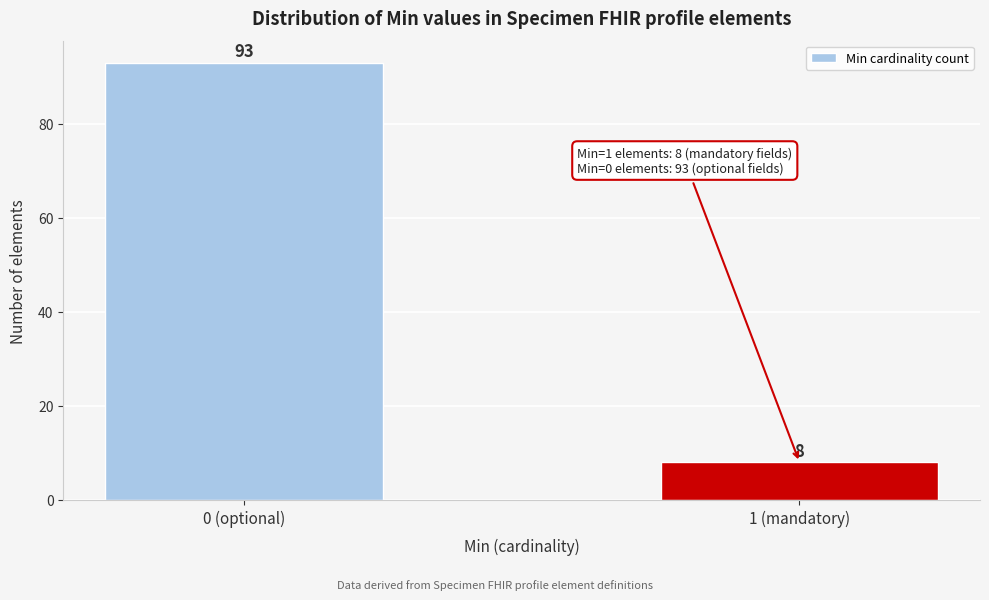

Reading right to left, extract all data points from this chart.

8	93